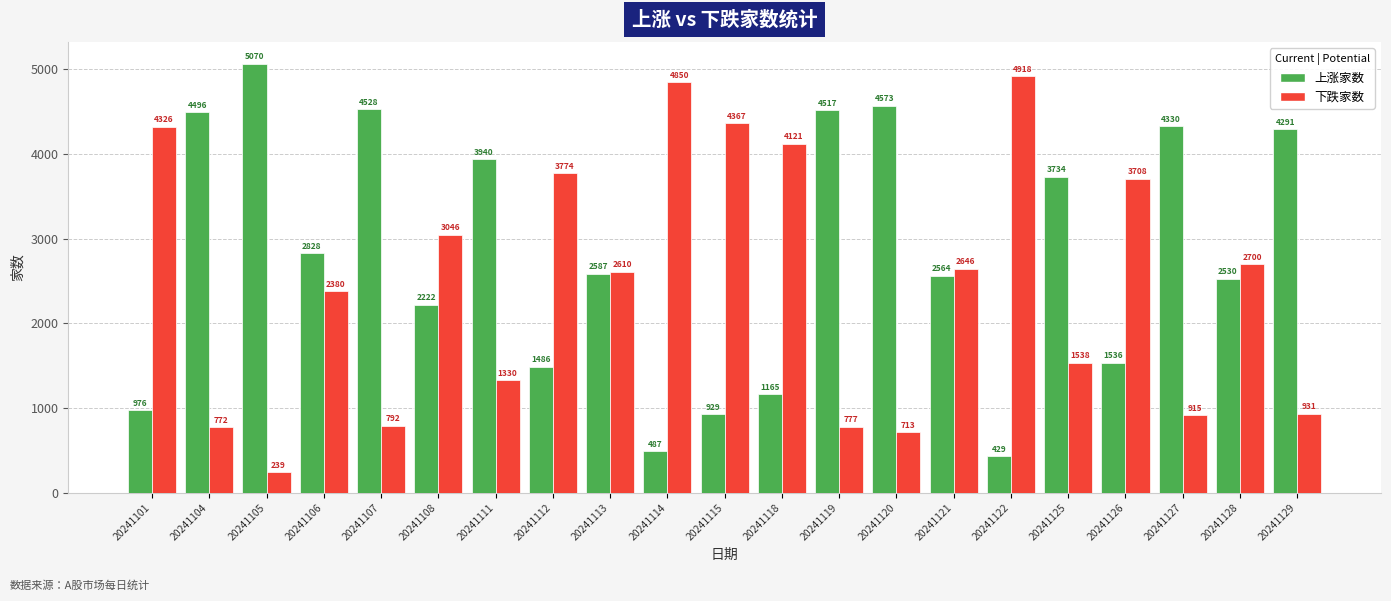

Are the bars grouped side by side (vs. stacked)?

Yes